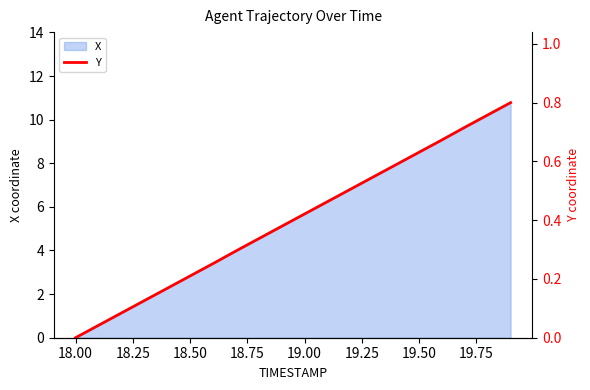

Is it true that X equals 4.3 at 18.50?

False